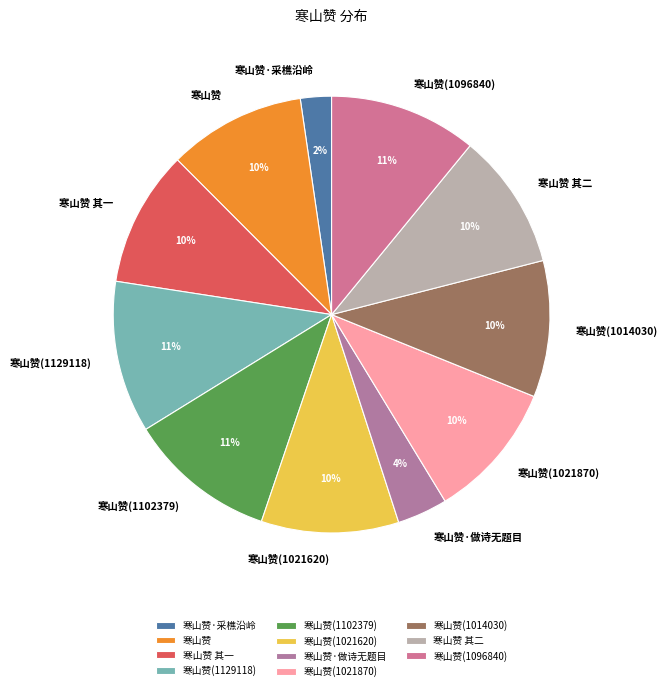

To the nearest percent, what is the difference between the largest and smallest slice percentages?

9%